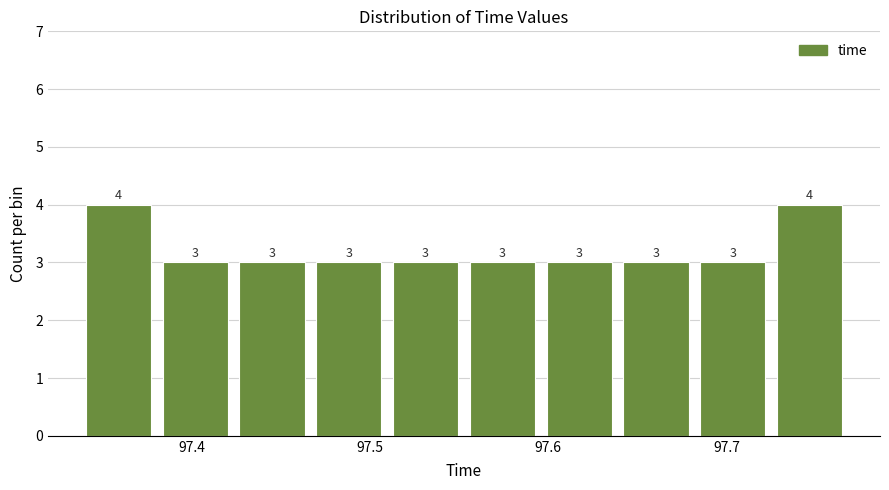

How tall is the bar that spans 97.68 to 97.72 on the x-axis? The bar edges are not printed on the chart, so give them approximately, as read against the axis.

3